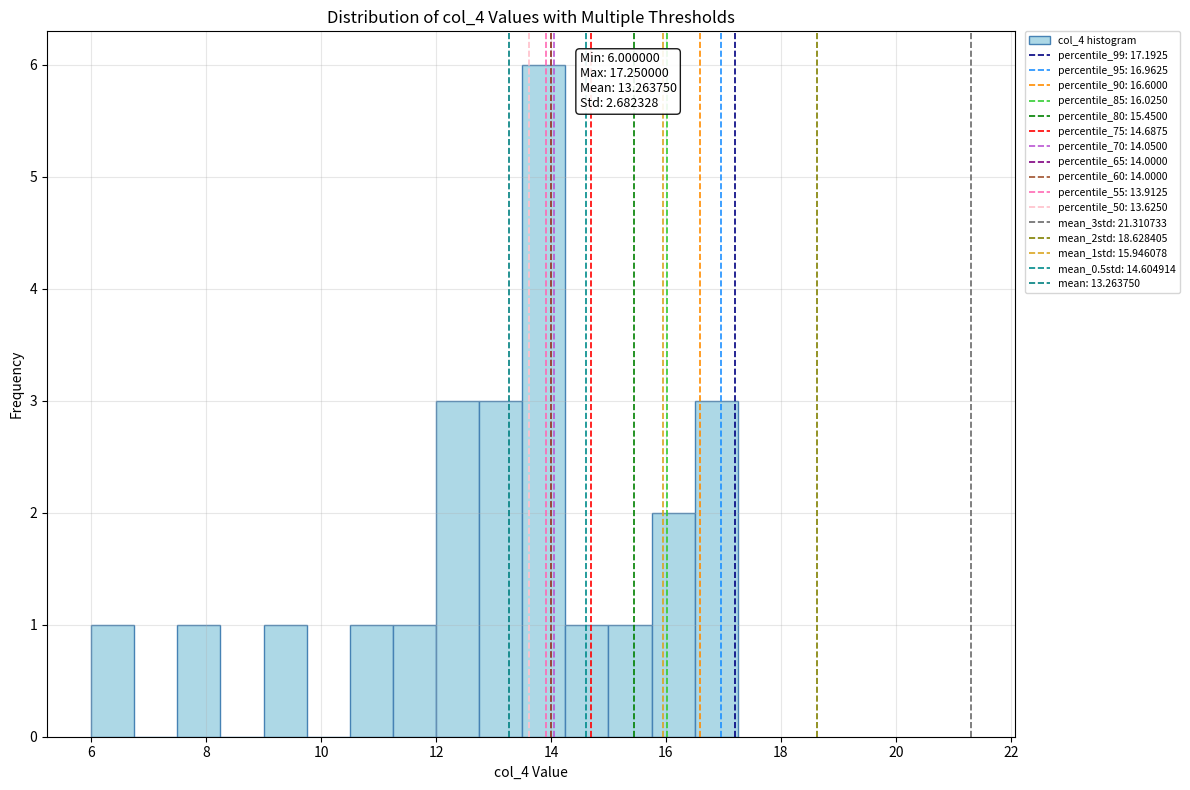

Read against the x-axis, roughly where is the centre of the tallest bar?

13.8